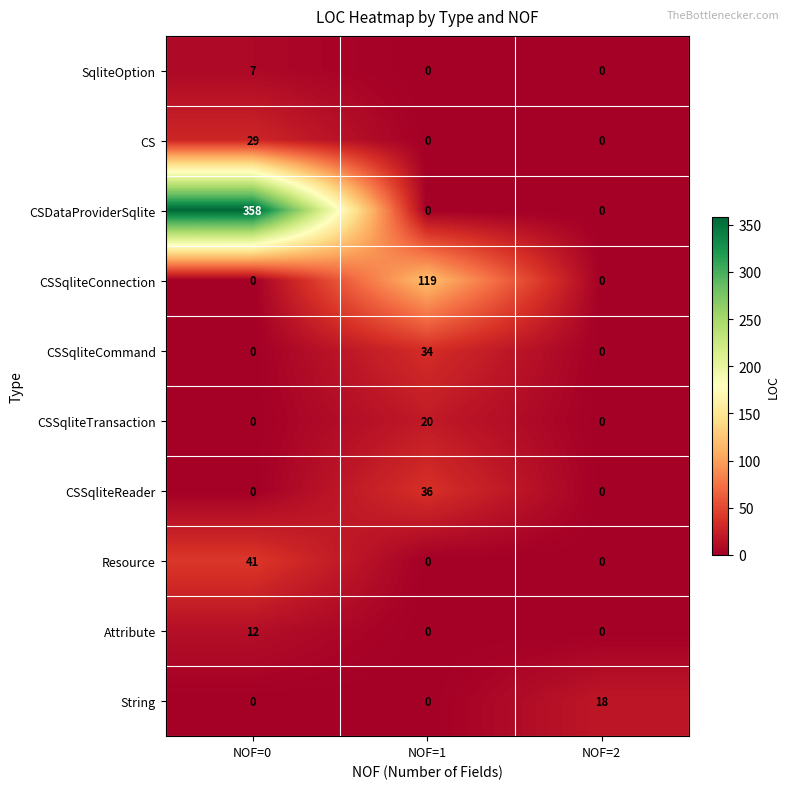

What is the difference between the highest and lowest values at NOF=0?

358